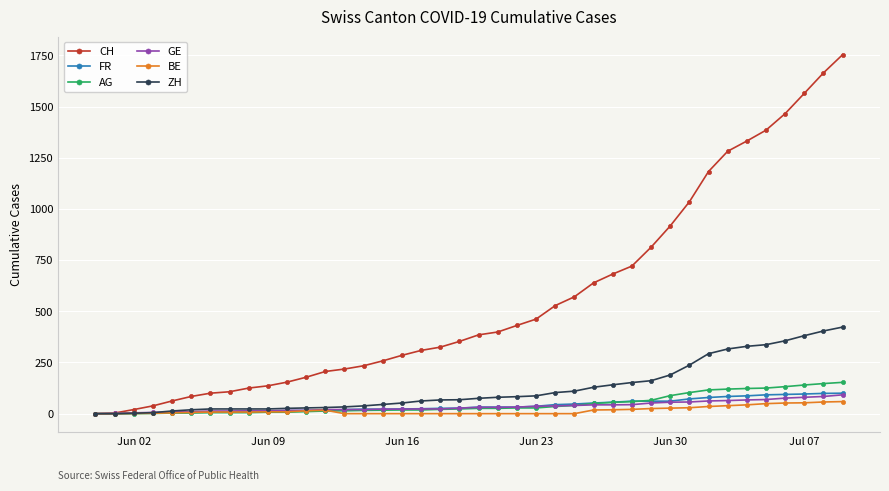

Which series has the largest range (max minus min)?

CH